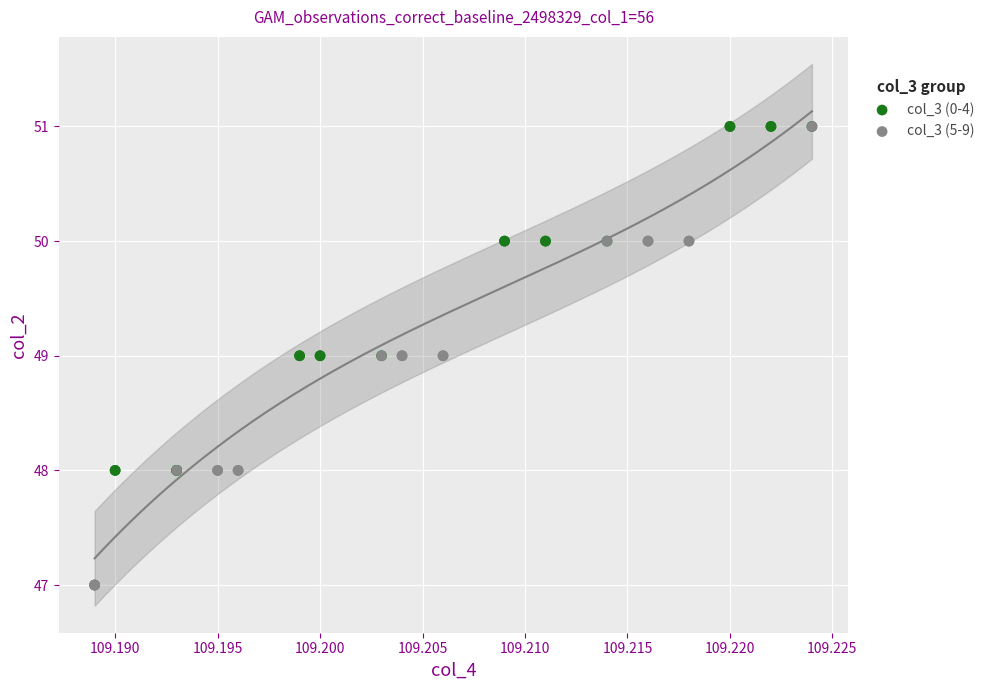

Which series reaches the minimum Y coordinate?

col_3 (5-9)